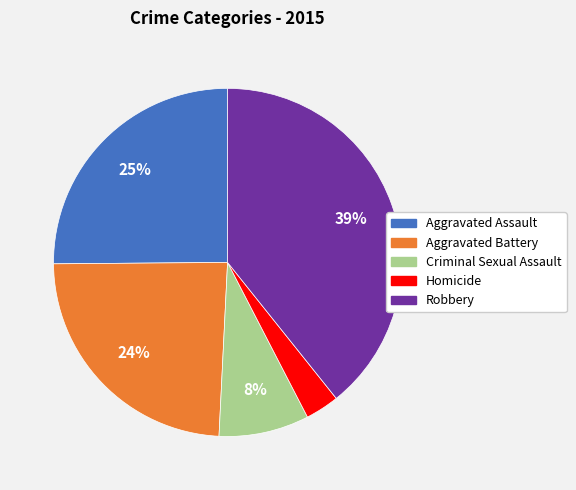

Between Robbery and Aggravated Assault, which is larger?

Robbery